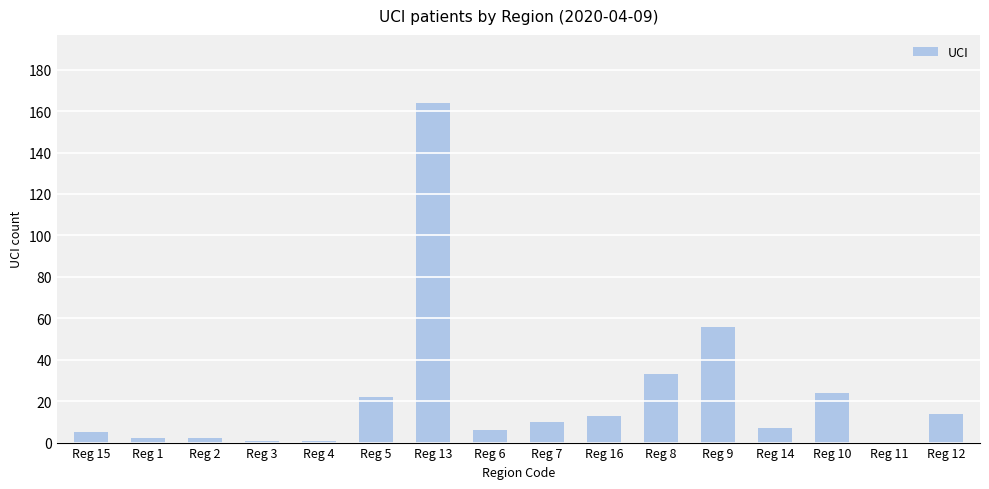

Which has a higher value, Reg 5 or Reg 15?

Reg 5